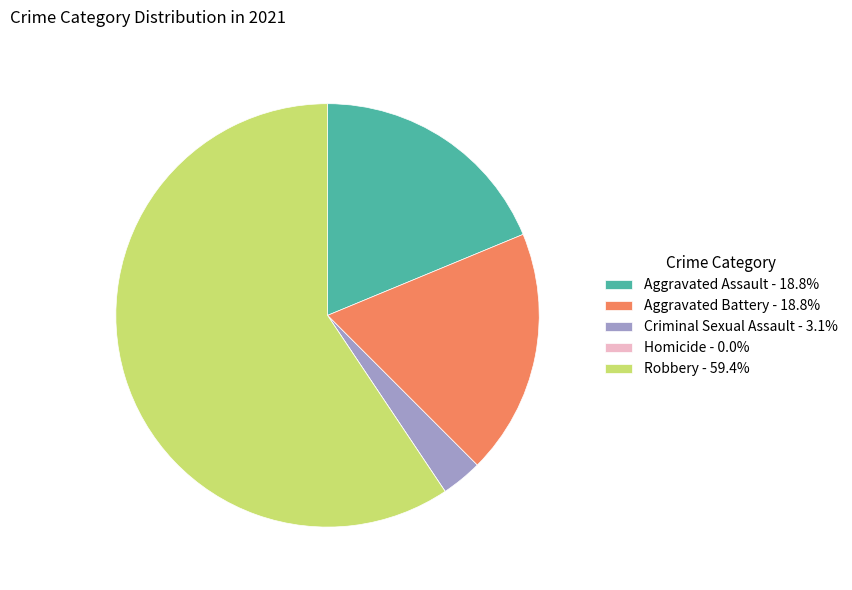

Combined, do Aggravated Battery - 18.8% and Robbery - 59.4% account for over 50%?

Yes